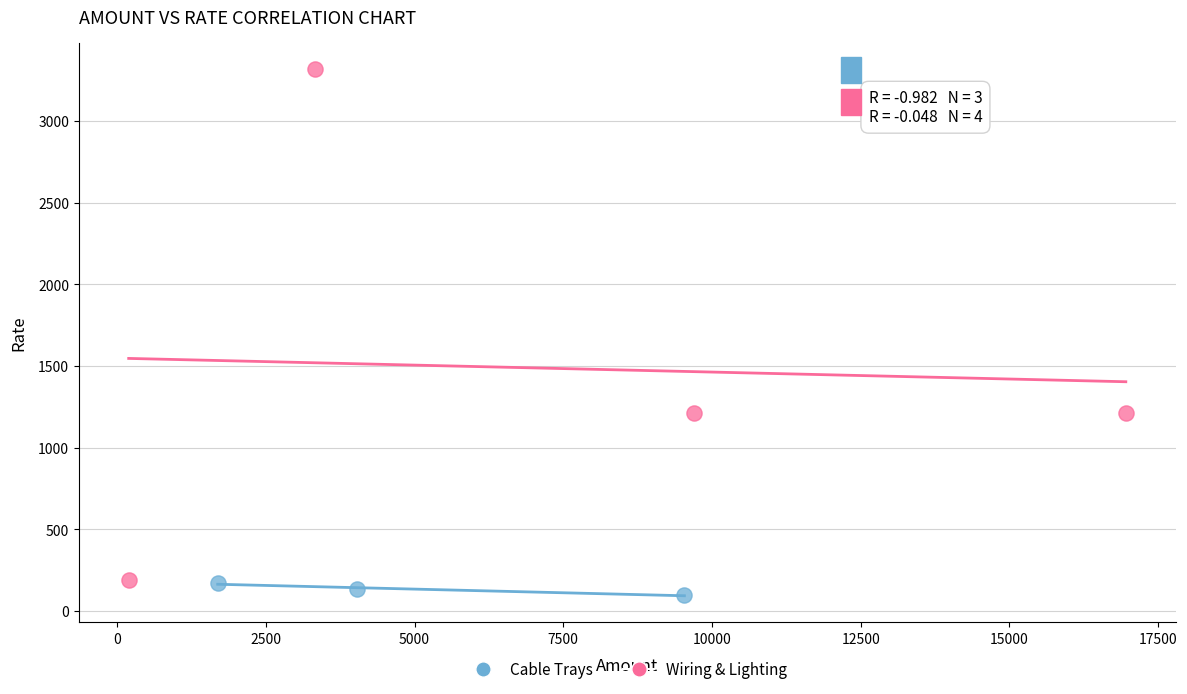

Which series has the largest Y range (max minus min)?

Wiring & Lighting